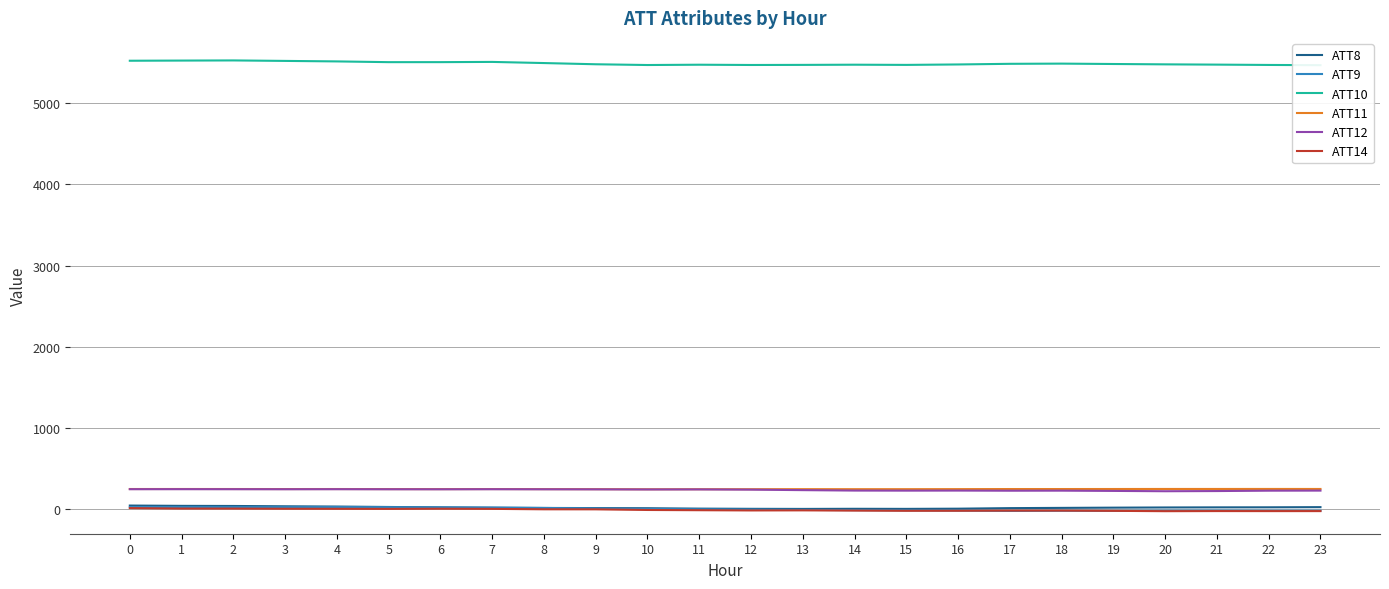

True or false: ATT10 and ATT11 intersect in this chart.

False